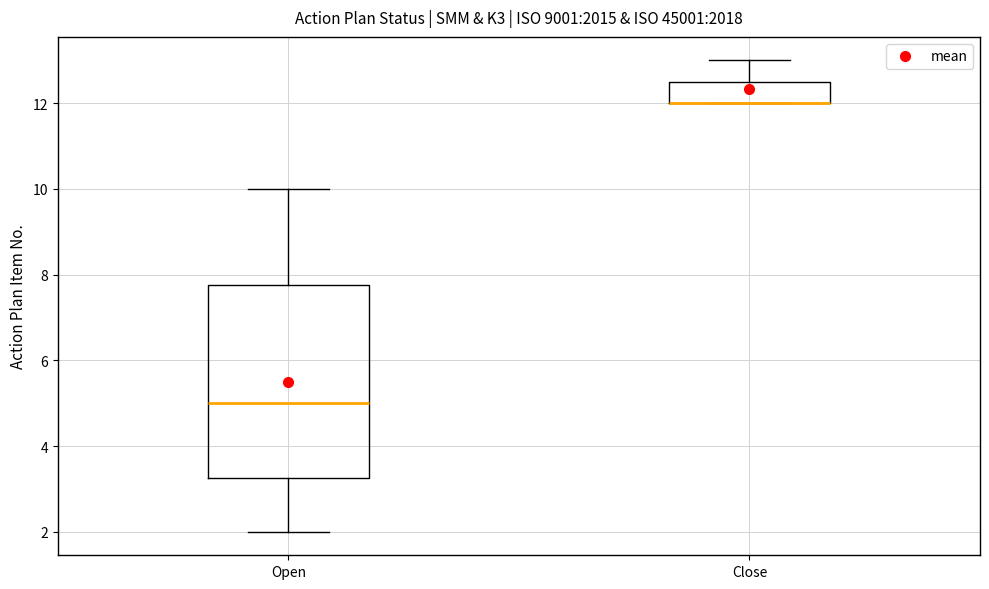

Reading left to right, transcribe this box plot: for each box, give where its median line is, the range the box spans, and where its two whiskers end, as read against the y-axis. The values are not printed on the chart, so give them approximately, as read against the axis.

Open: median 5.0, box 3.2 to 7.8, whiskers 2.0 to 10.0
Close: median 12.0 (drawn on the box's lower edge), box 12.0 to 12.6, whiskers 12.0 to 13.0